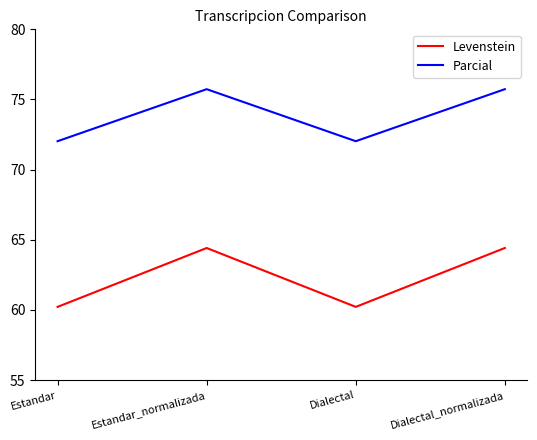

What position from the left is Dialectal_normalizada?

4